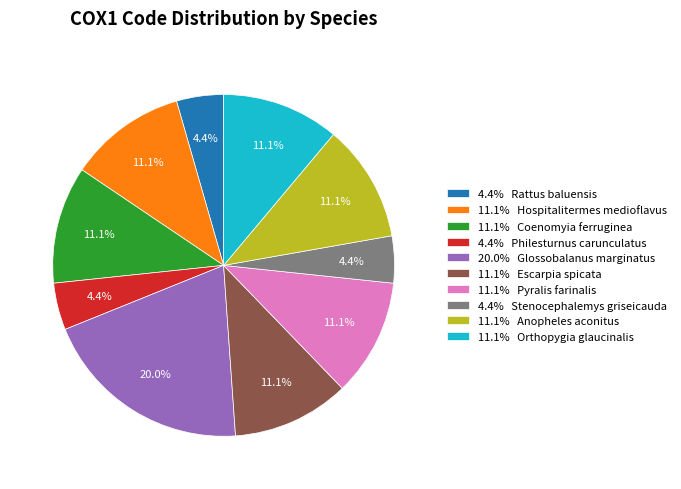

Which category has the biggest portion of the pie?

20.0% Glossobalanus marginatus